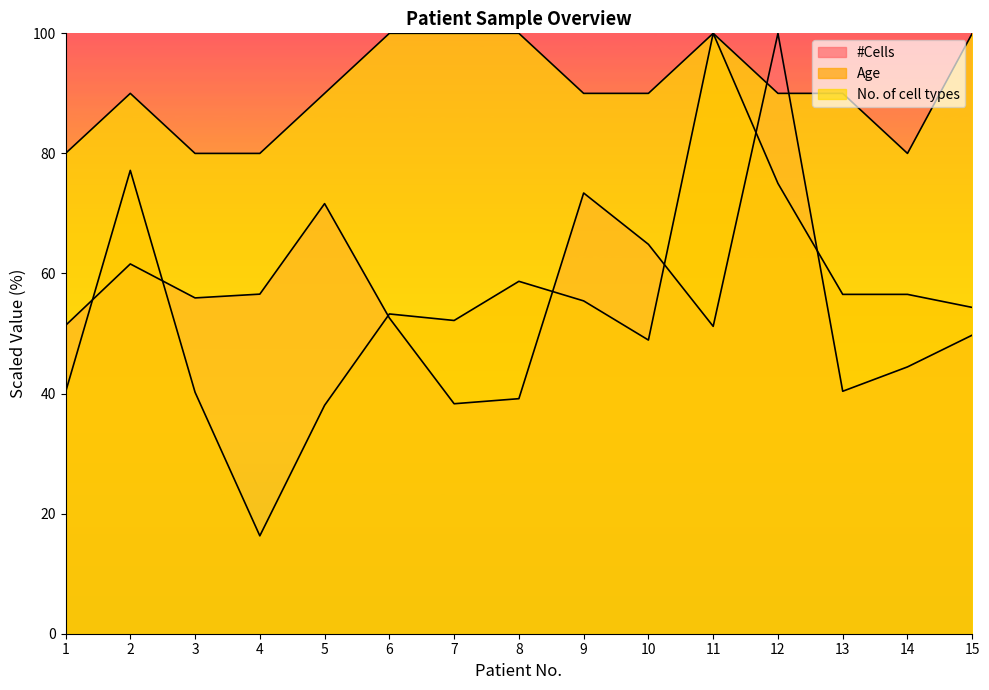

How many lines are shown in the chart?

3